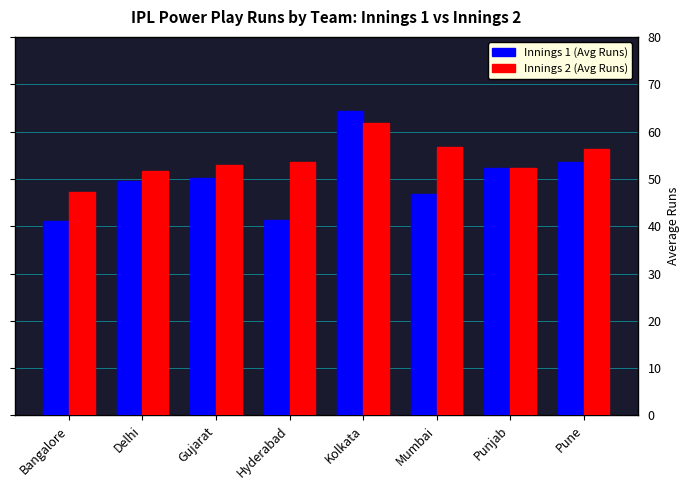

What are all the series names shown in the legend?

Innings 1 (Avg Runs), Innings 2 (Avg Runs)